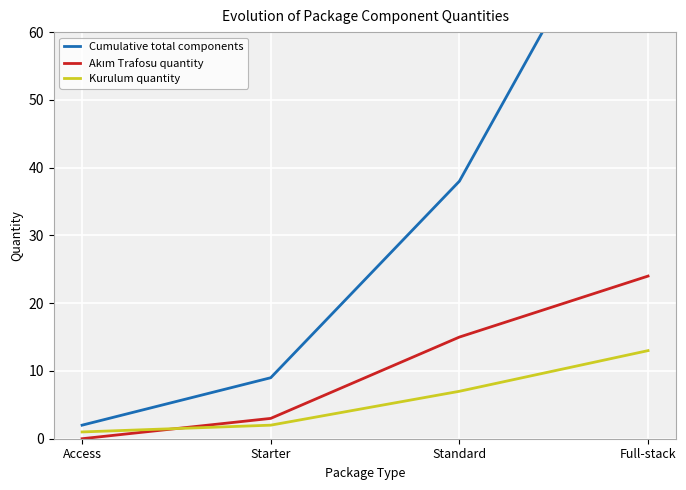

The Akım Trafosu quantity series shows 24 at Full-stack. True or false?

True